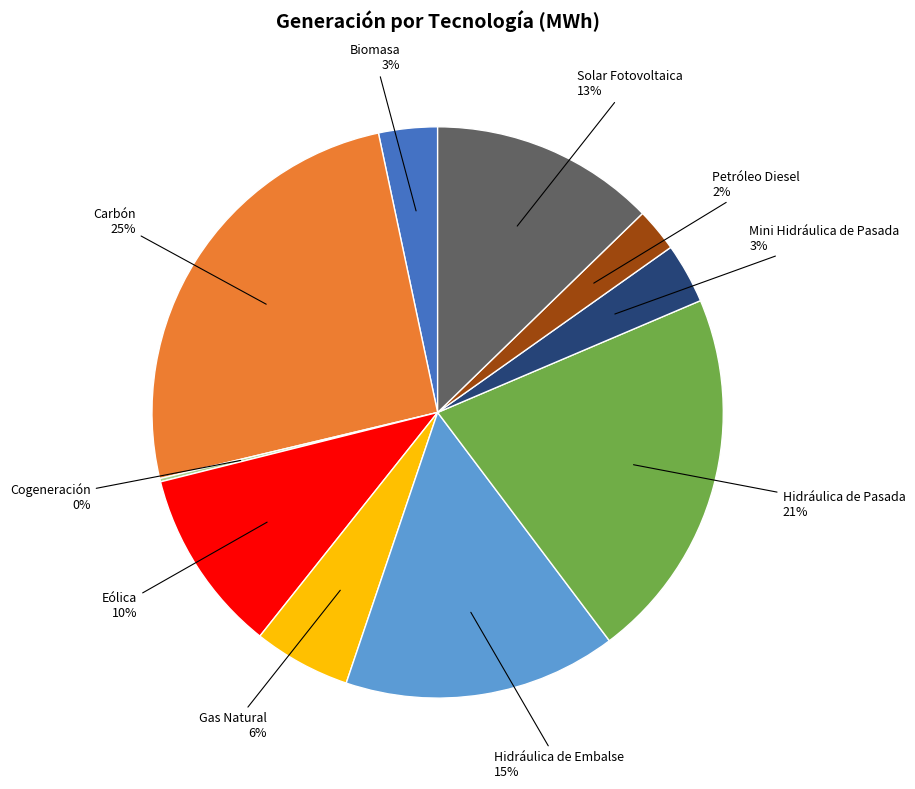

To the nearest percent, what is the average slice percentage?

10%